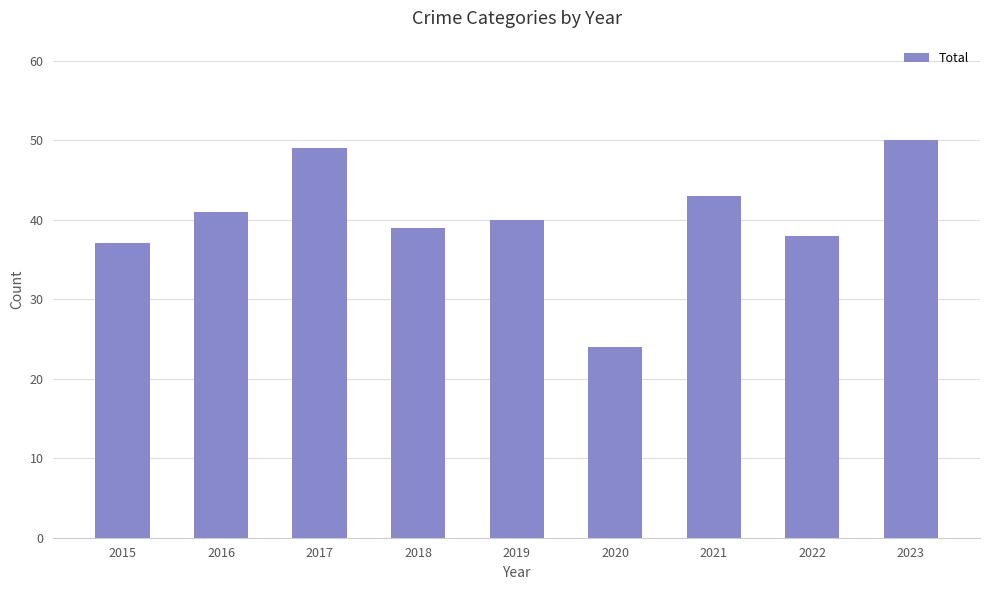

At which label is the value closest to 37?

2015